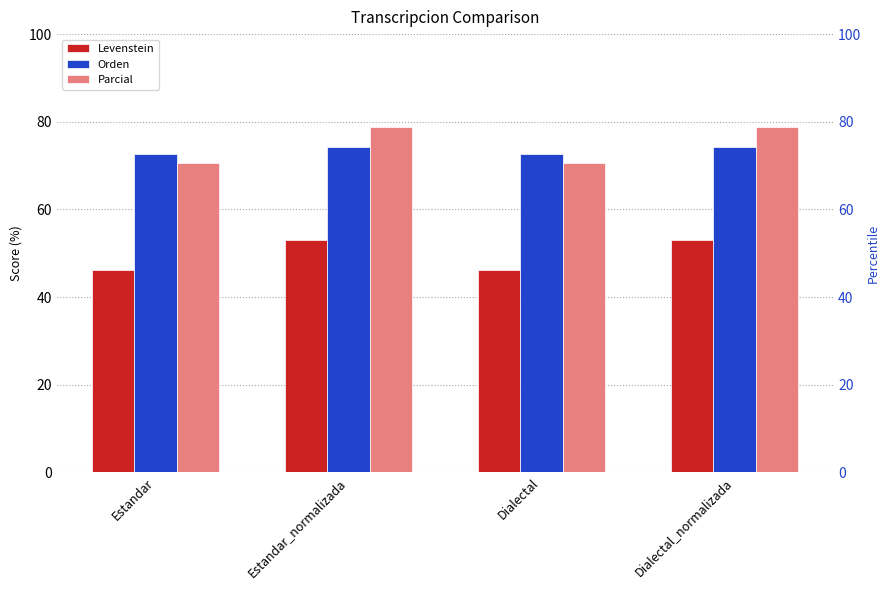

Is it true that Parcial equals 78.8 at Dialectal_normalizada?

True